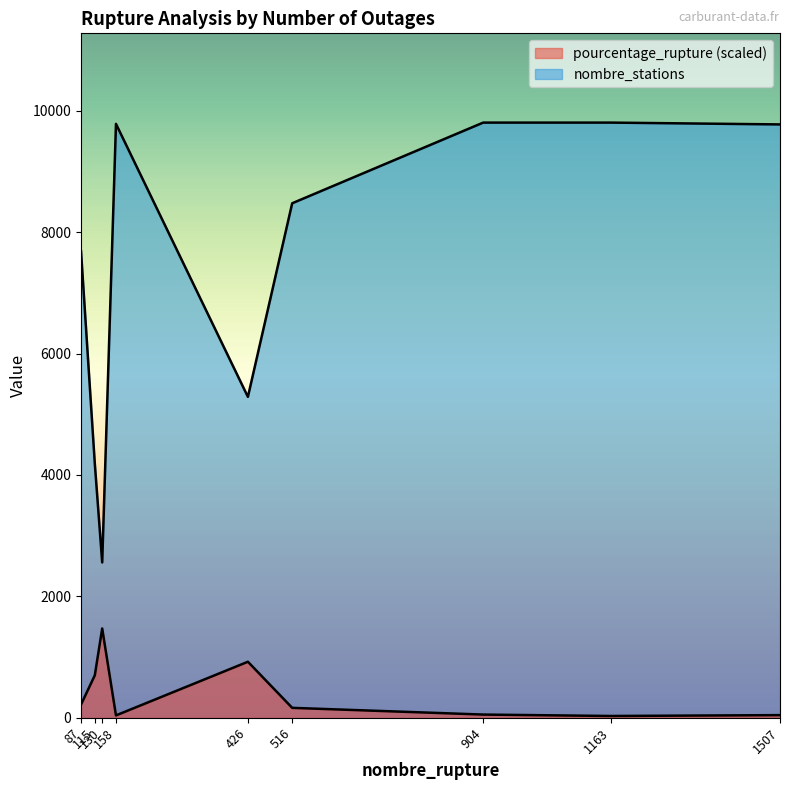

Reading left to right, transcribe all the data shown in this chart.

pourcentage_rupture: 217.2	699.0	1470.9	38.2	922.3	162.8	52.1	28.8	43.0
nombre_stations: 7686.0	4186.0	2559.0	9785.0	5287.0	8477.0	9806.0	9806.0	9776.0